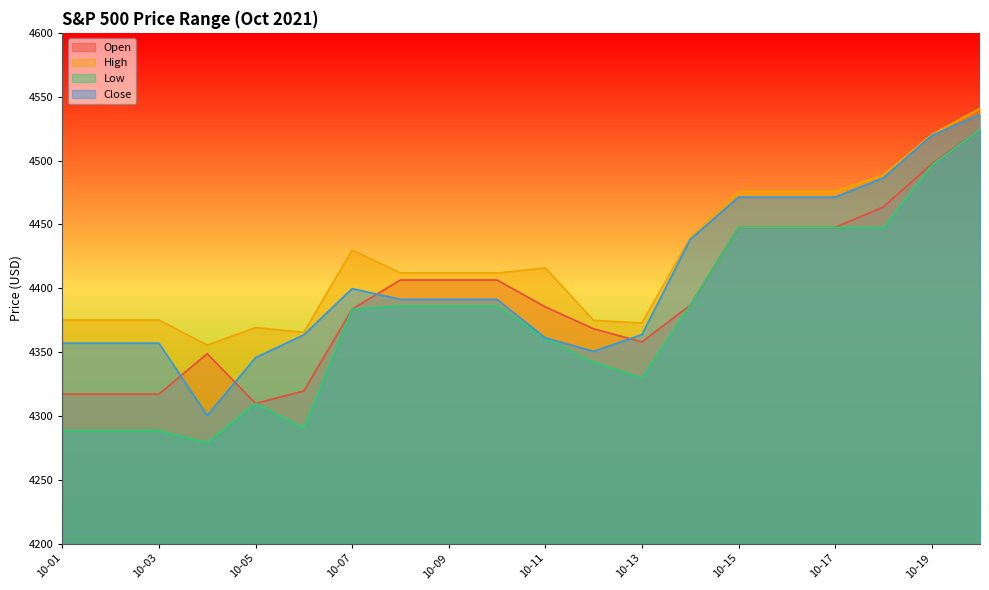

True or false: Low and Open intersect in this chart.

False